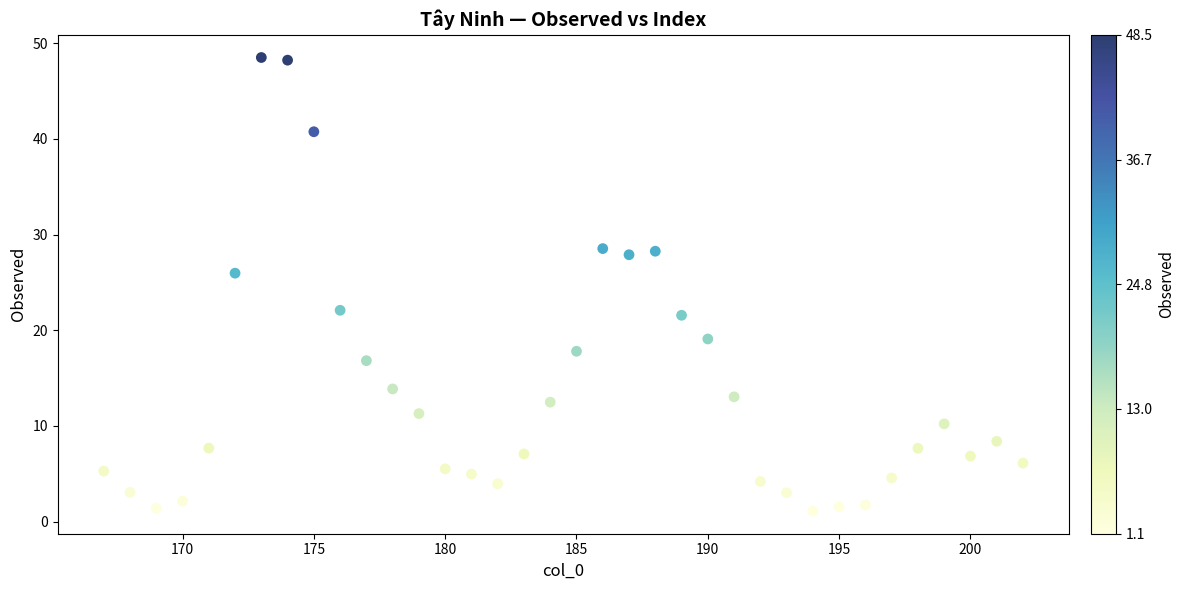

What is the range of Y values (max minus min)?

47.4